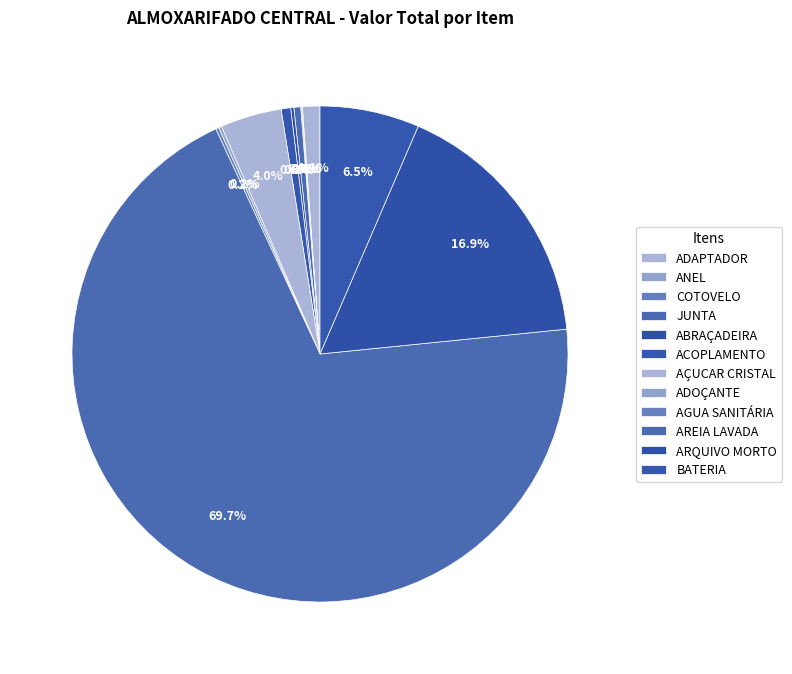

Which category has the smallest portion of the pie?

ANEL